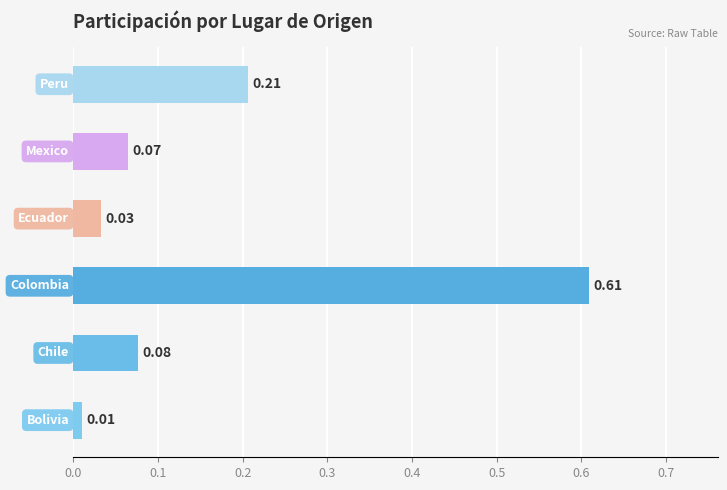

What is the sum of all values?

1.0